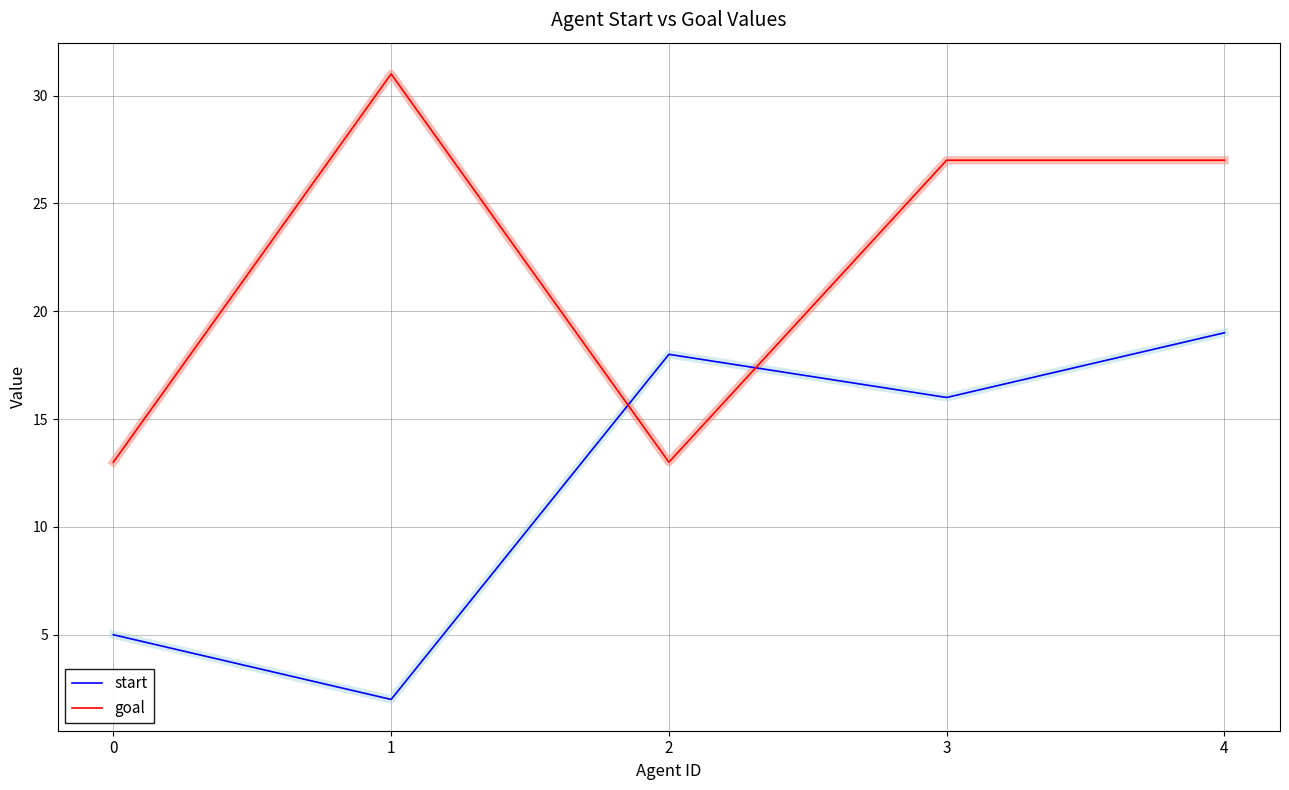

At which label does start first exceed 16?

2